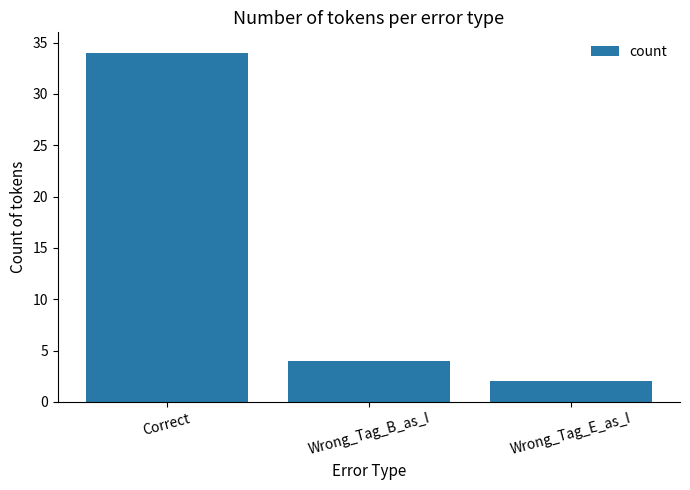

What is the label of the 1st bar from the right?

Wrong_Tag_E_as_I